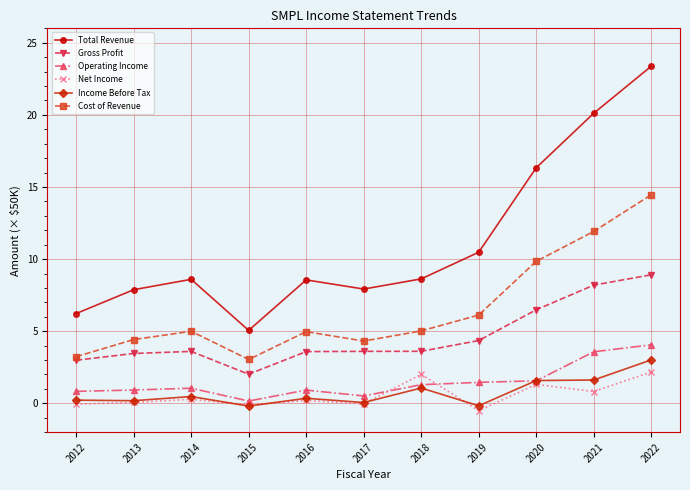

Does the chart have visible grid lines?

Yes